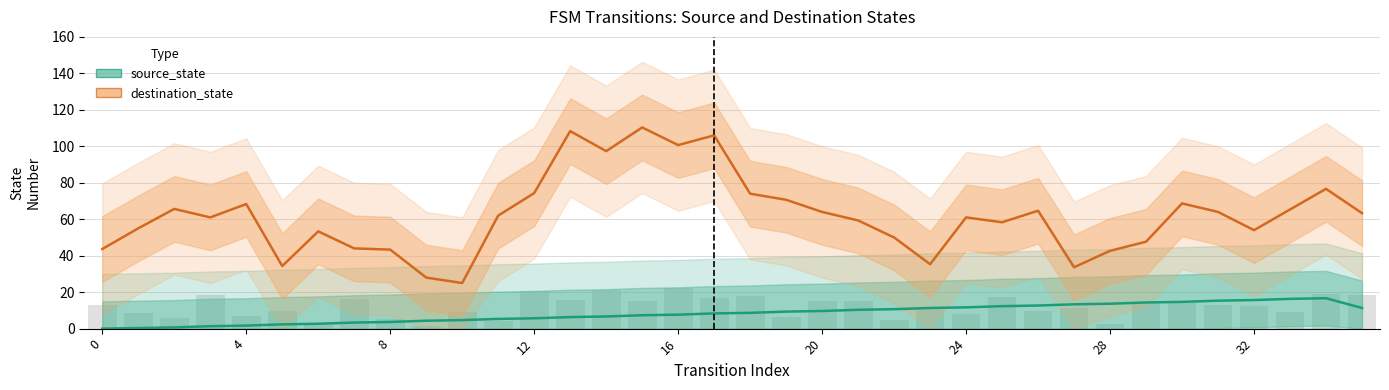

The value of source_state at 12 is 1.8. True or false?

False